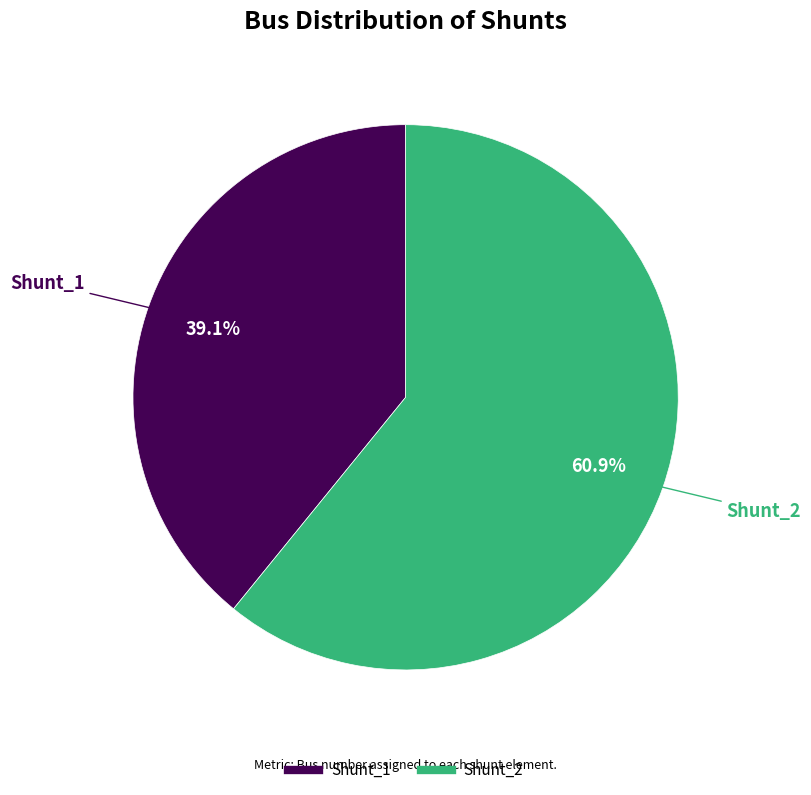

To the nearest percent, what percentage of the pie is Shunt_2?

61%